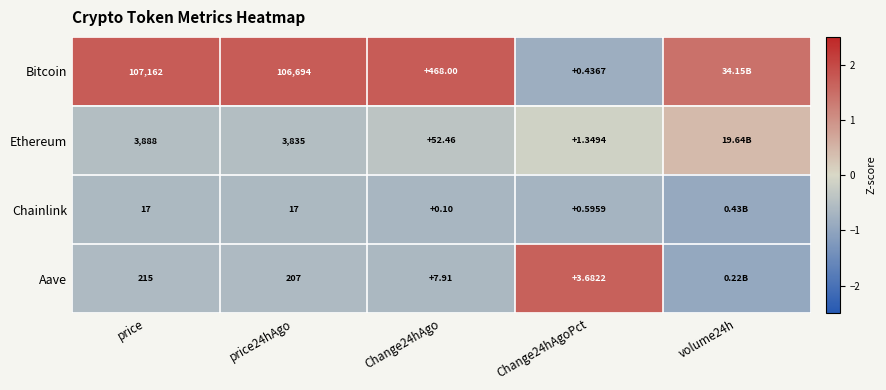

Which category has the lowest value across all series?

volume24h